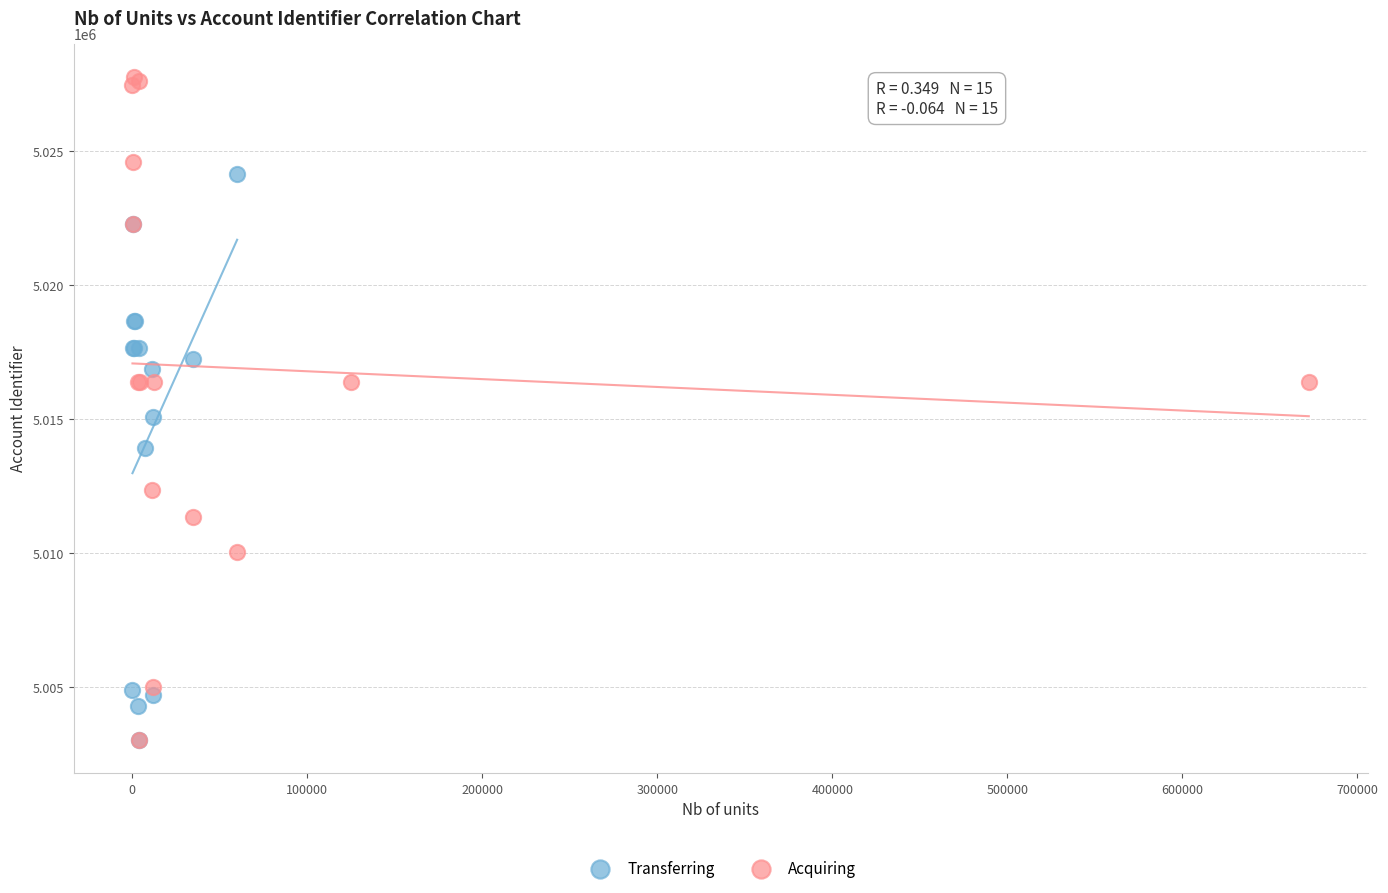

Which series has the widest spread of Y values?

Acquiring